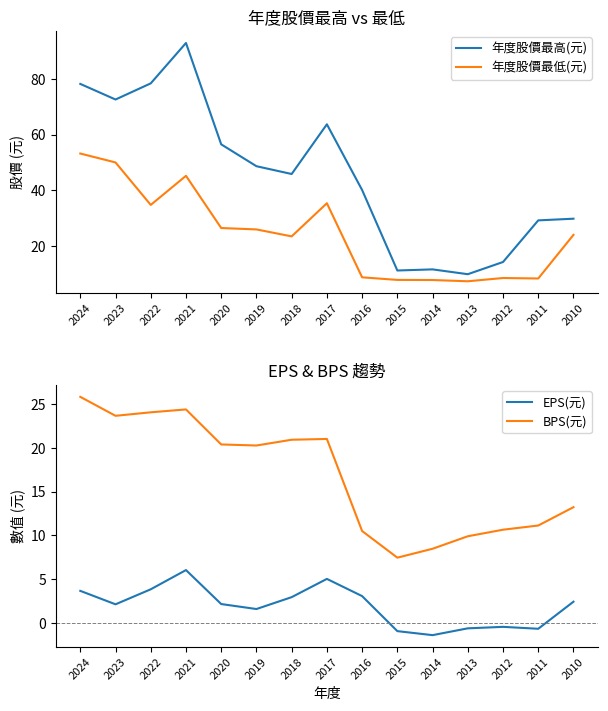

Which series has the largest range (max minus min)?

年度股價最高(元)